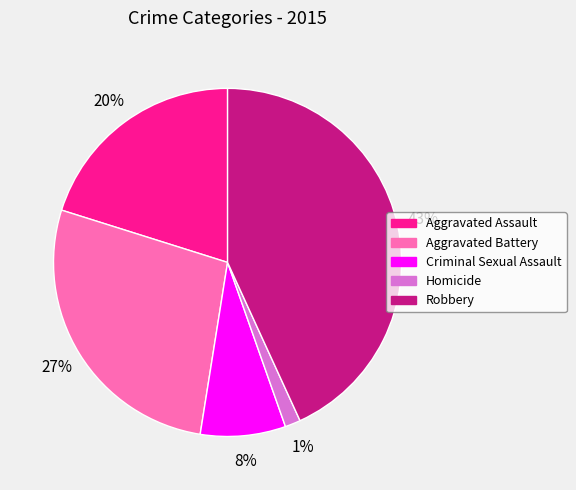

To the nearest percent, what portion does Criminal Sexual Assault represent?

8%